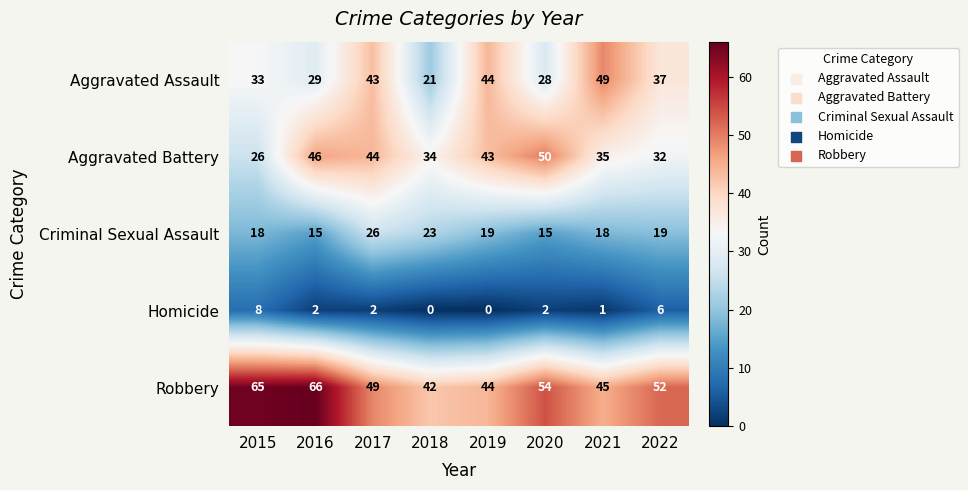

What is the average value of the Aggravated Battery series?

39